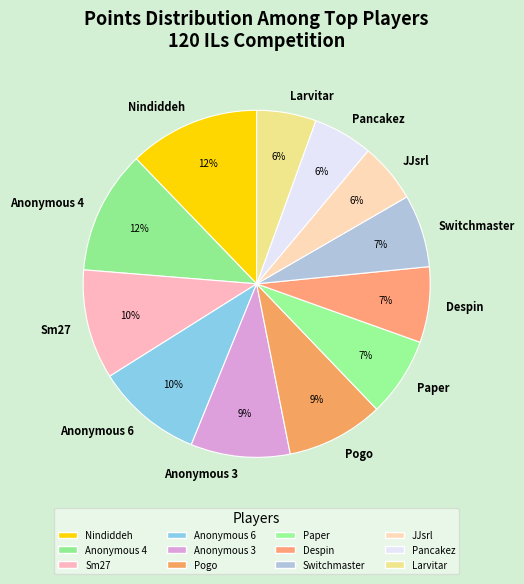

Is there any slice that represents more than half of the pie?

No